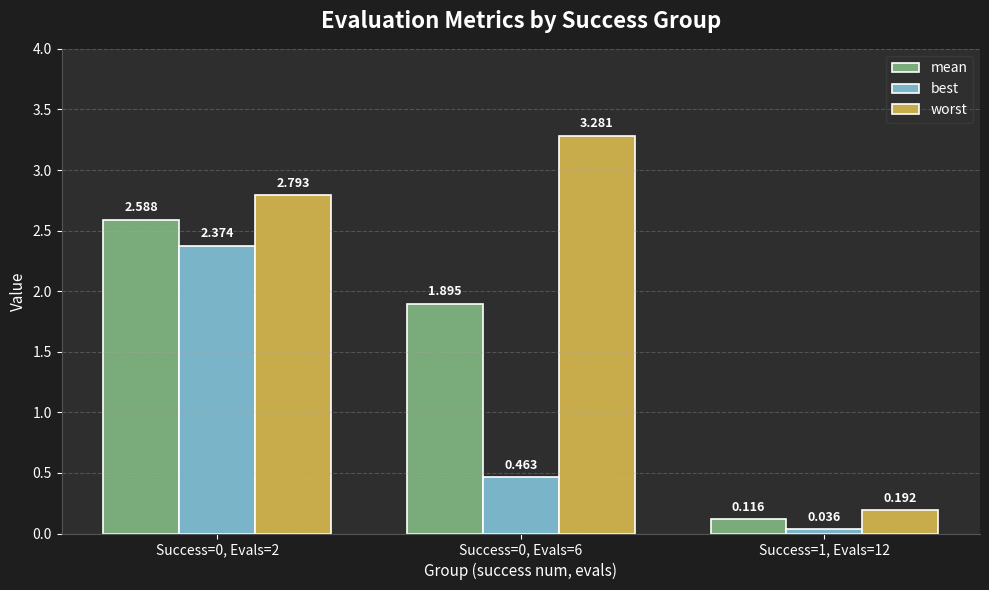

What is the total value across all series at Success=0, Evals=6?

5.6